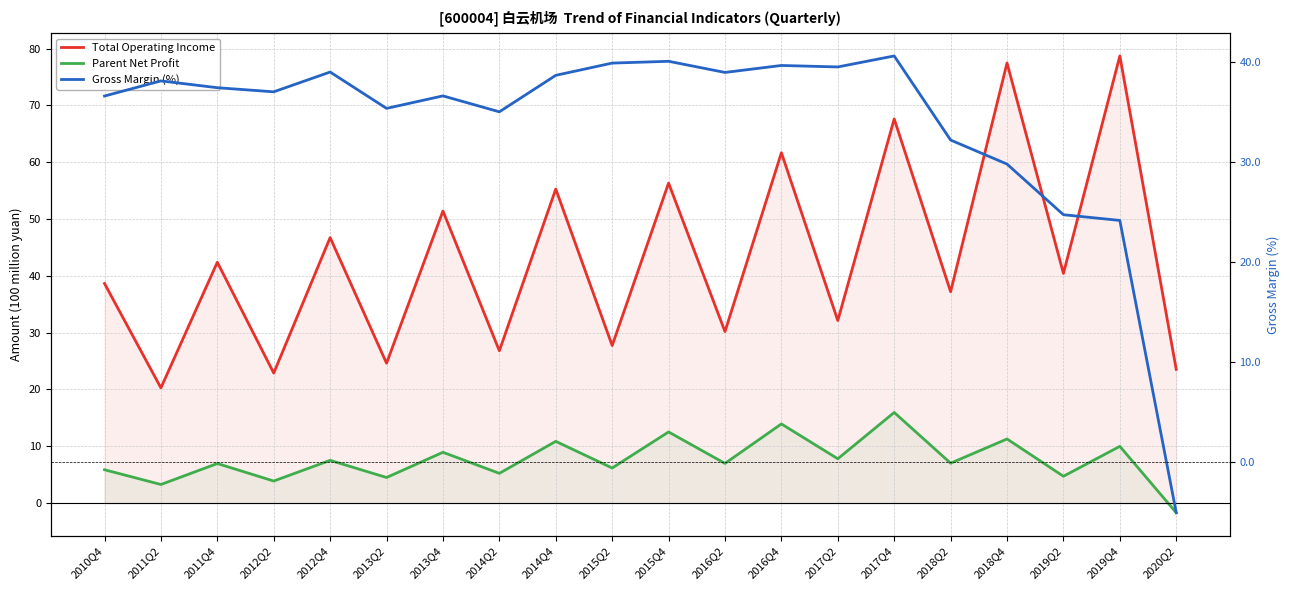

At which label is Gross Margin (%) closest to 17?

2019Q4